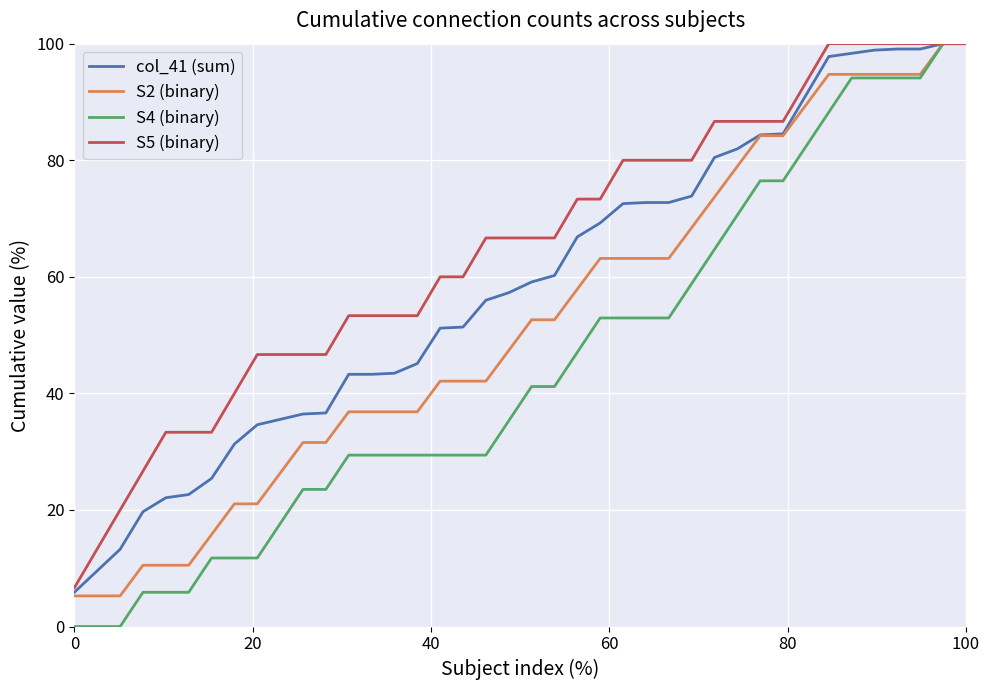

Which series has the widest spread of values?

S4 (binary)